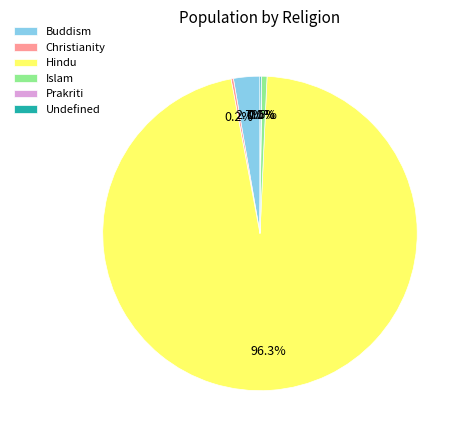

What portion of the pie excludes Buddism?

97.3%